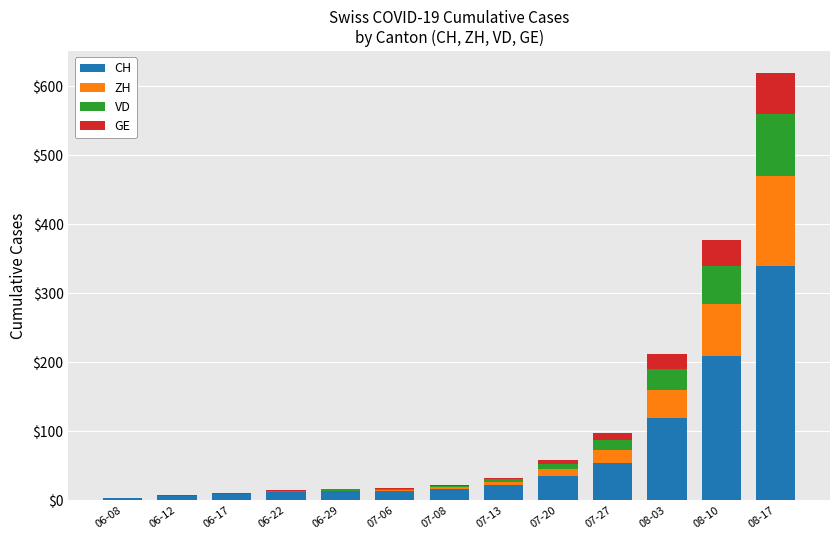

True or false: CH has a value of 84 at 08-17.

False